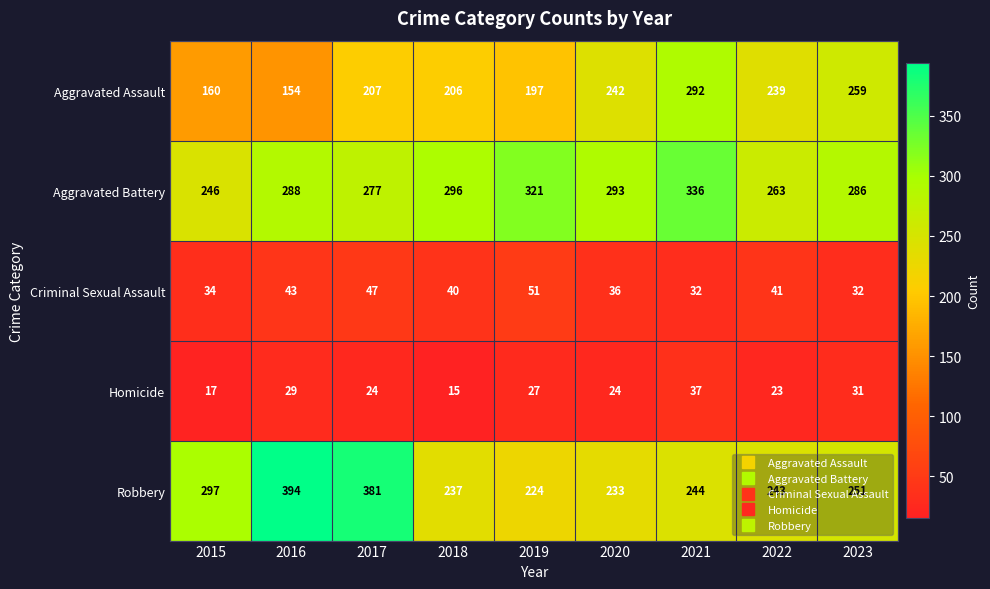

What is the approximate value of Homicide at 2016, to the nearest 5?

30